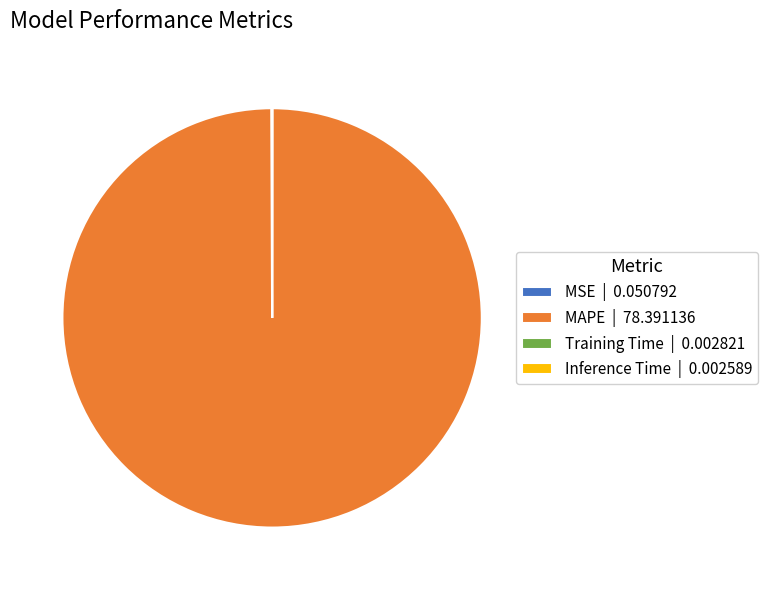

Which slice represents more than half of the pie?

MAPE